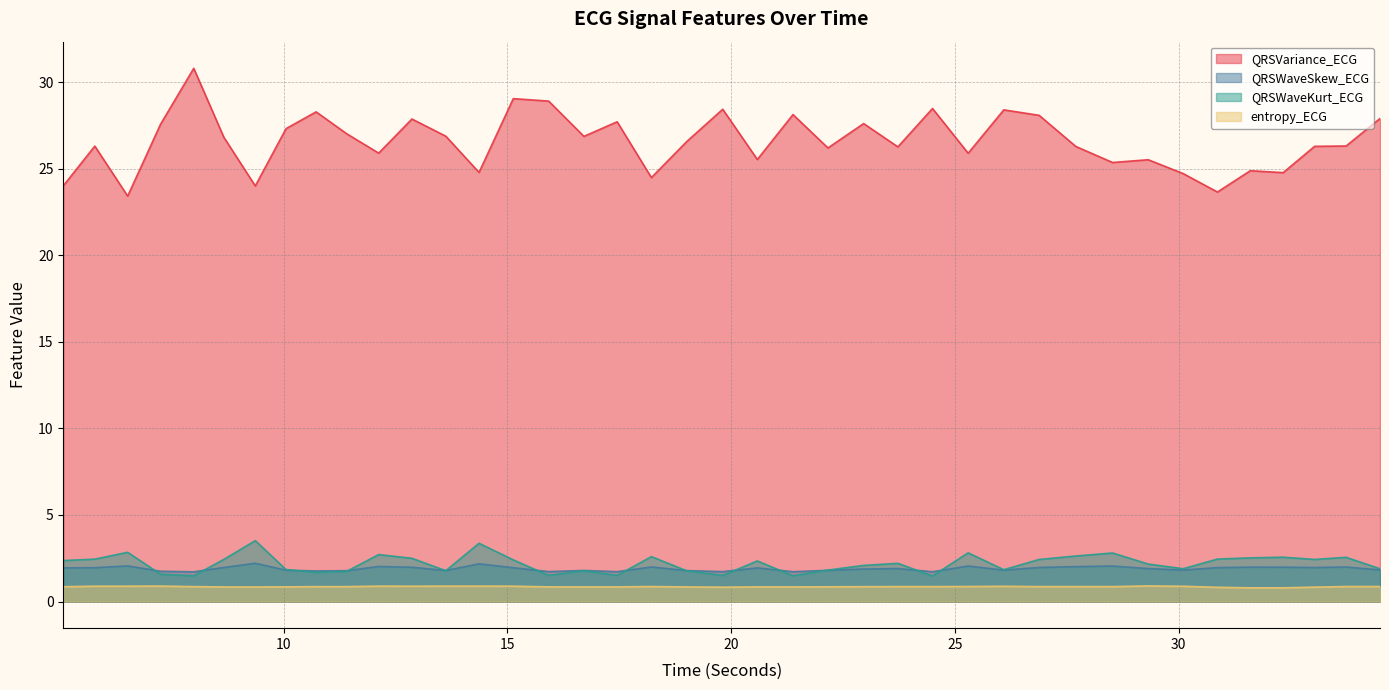

How many lines are shown in the chart?

4